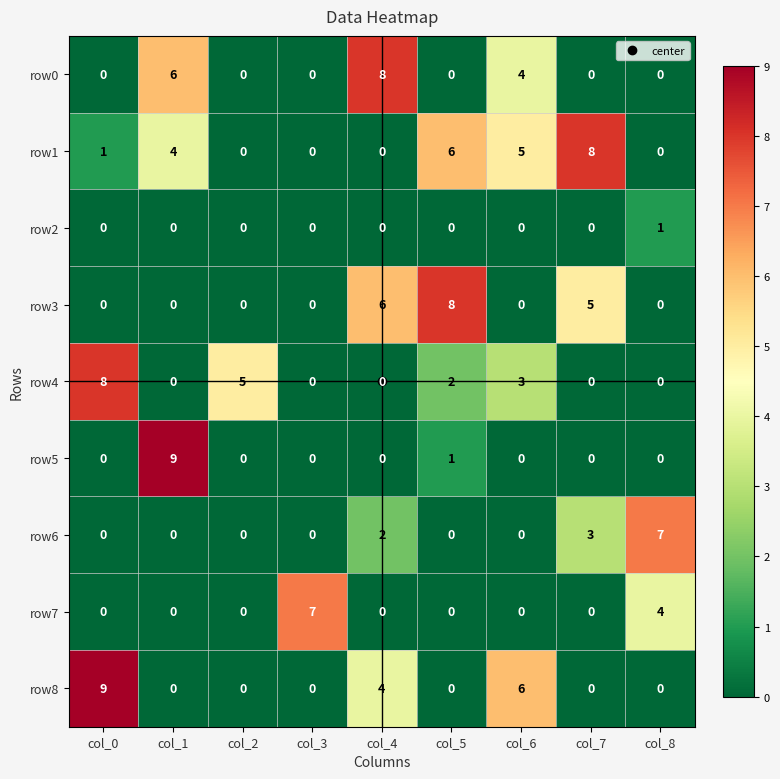

Between col_1 and col_4, which series saw the biggest shift?

row5